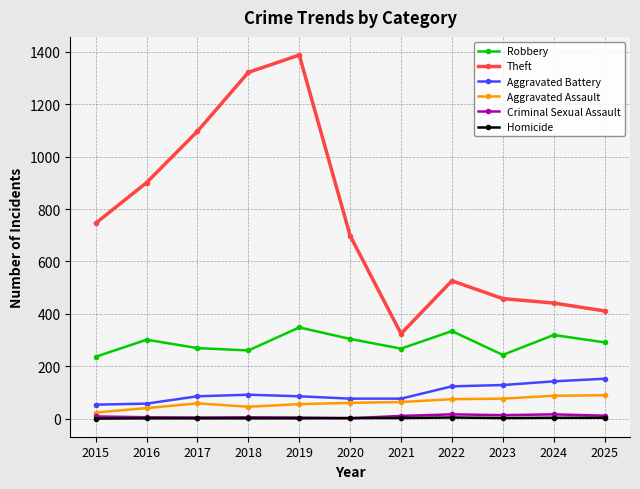

True or false: Aggravated Assault and Criminal Sexual Assault intersect in this chart.

False